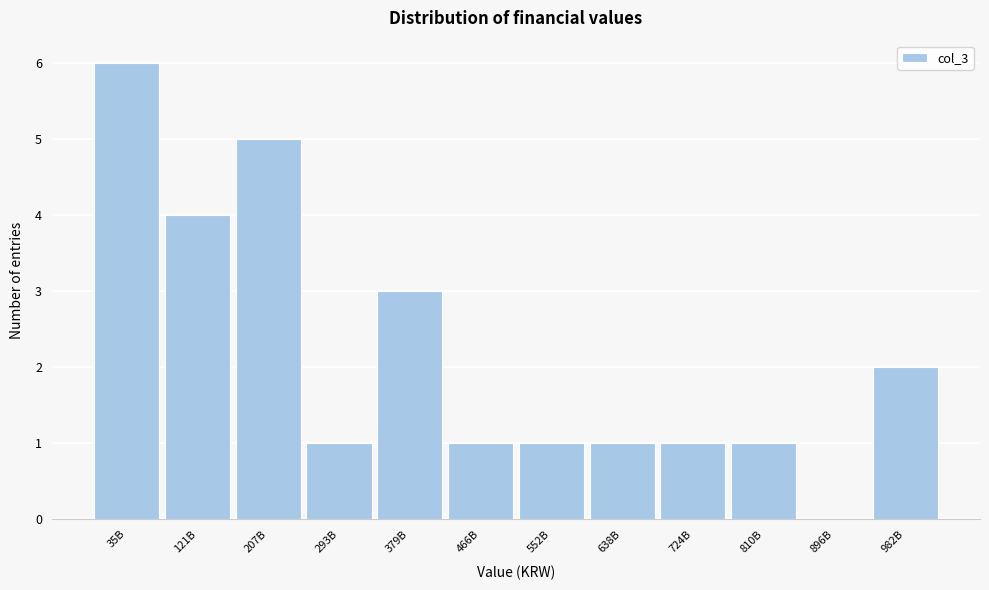

Reading left to right, list all the values displayed in this chart.

35B=6	121B=4	207B=5	293B=1	379B=3	466B=1	552B=1	638B=1	724B=1	810B=1	896B=0	982B=2